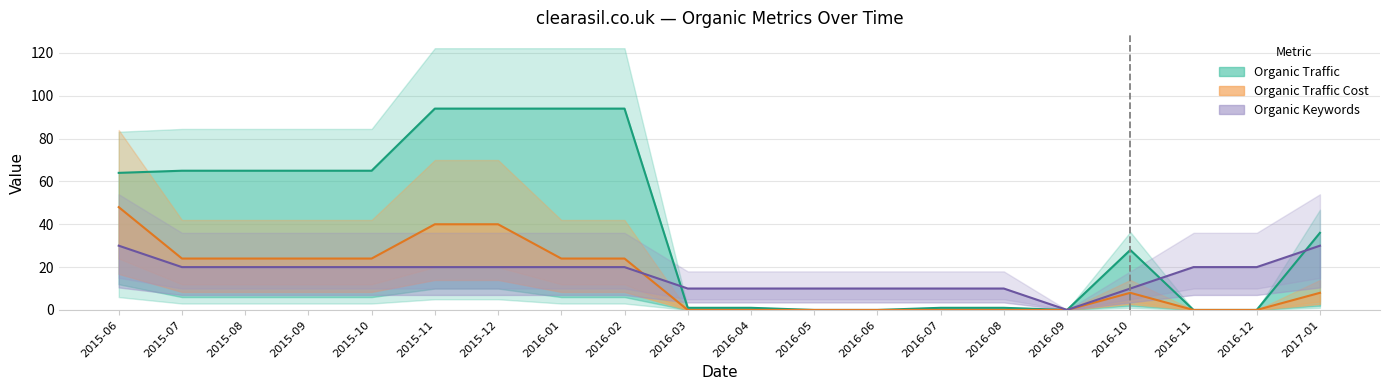

Reading left to right, extract all data points from this chart.

Organic Traffic (line): 2015-06=64	2015-07=65	2015-08=65	2015-09=65	2015-10=65	2015-11=94	2015-12=94	2016-01=94	2016-02=94	2016-03=1	2016-04=1	2016-05=0	2016-06=0	2016-07=1	2016-08=1	2016-09=0	2016-10=28	2016-11=0	2016-12=0	2017-01=36
Traffic Cost (line): 2015-06=48	2015-07=24	2015-08=24	2015-09=24	2015-10=24	2015-11=40	2015-12=40	2016-01=24	2016-02=24	2016-03=0	2016-04=0	2016-05=0	2016-06=0	2016-07=0	2016-08=0	2016-09=0	2016-10=8	2016-11=0	2016-12=0	2017-01=8
Keywords (line): 2015-06=30	2015-07=20	2015-08=20	2015-09=20	2015-10=20	2015-11=20	2015-12=20	2016-01=20	2016-02=20	2016-03=10	2016-04=10	2016-05=10	2016-06=10	2016-07=10	2016-08=10	2016-09=0	2016-10=10	2016-11=20	2016-12=20	2017-01=30